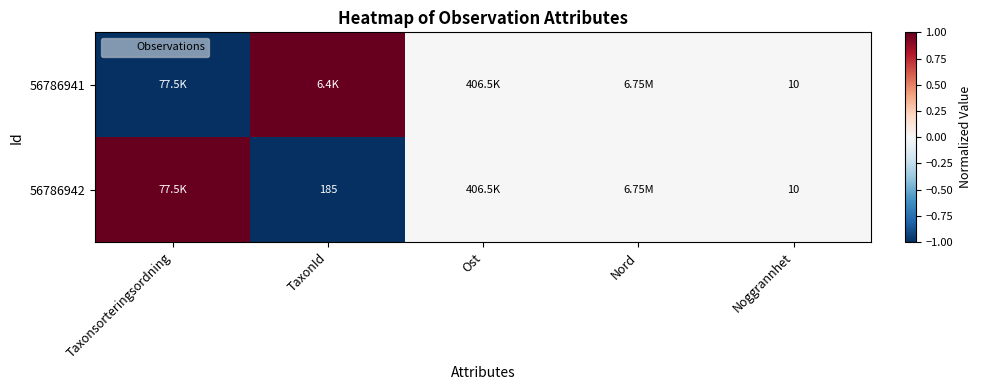

What is the difference between the maximum and minimum values in the 56786942 series?

2